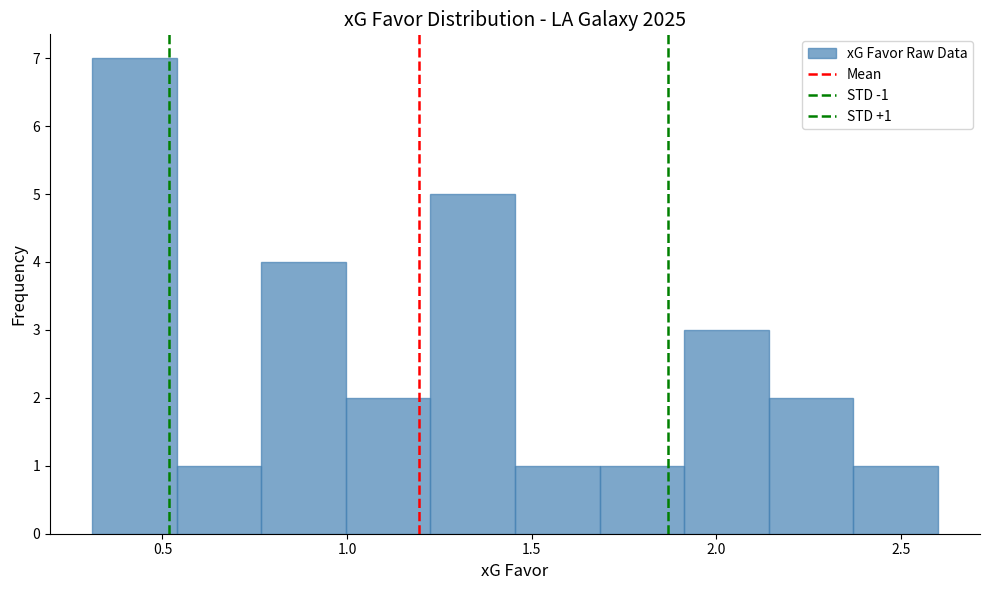

Over which range of the x-axis is the bar tallest?

0.30 to 0.55